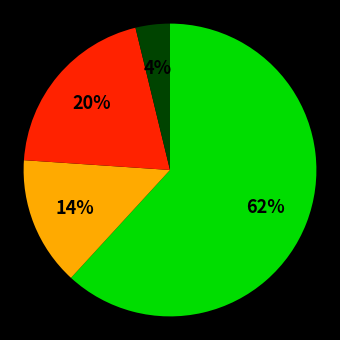

Does any single category account for the majority?

Yes